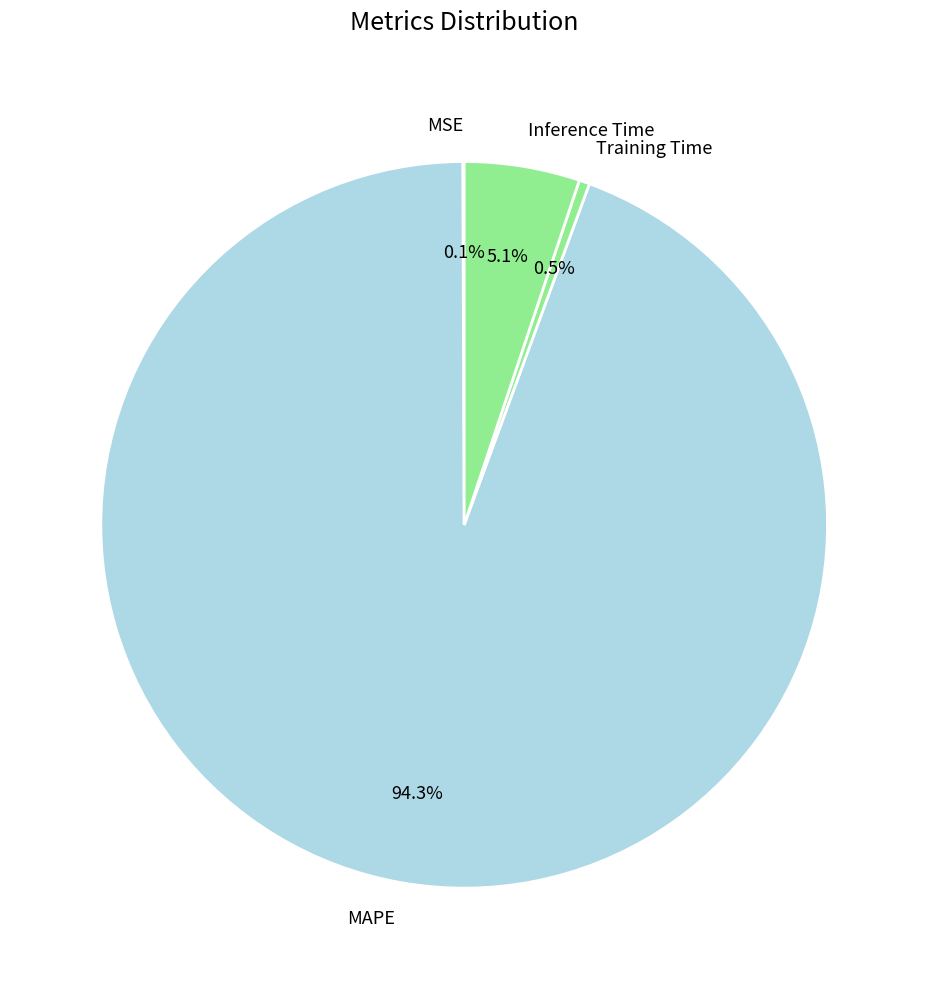

Which category has the biggest portion of the pie?

MAPE